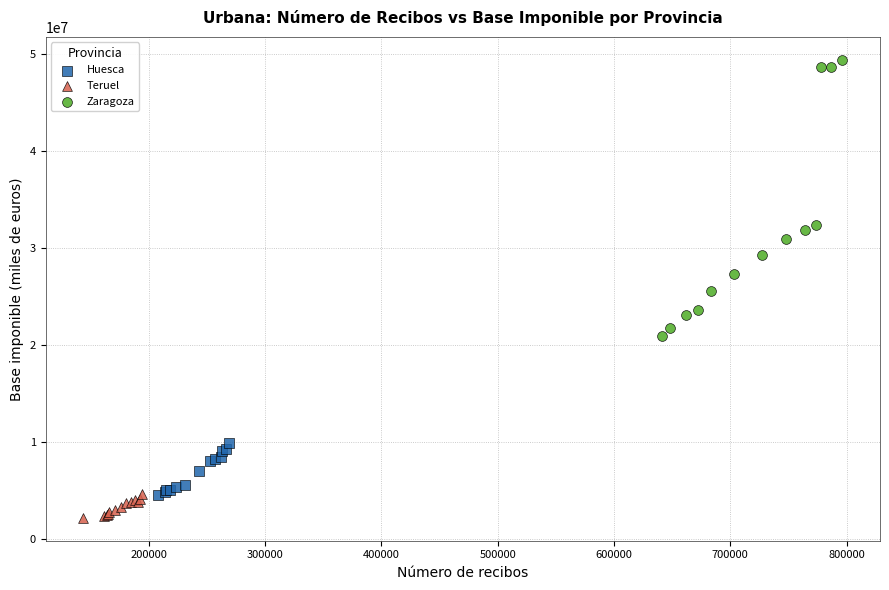

Which series contains the highest Y value?

Zaragoza